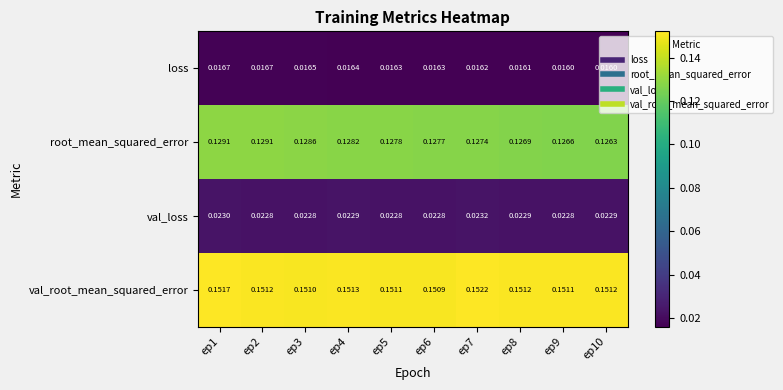

Is the value of loss at ep2 greater than the value of val_root_mean_squared_error at ep1?

No